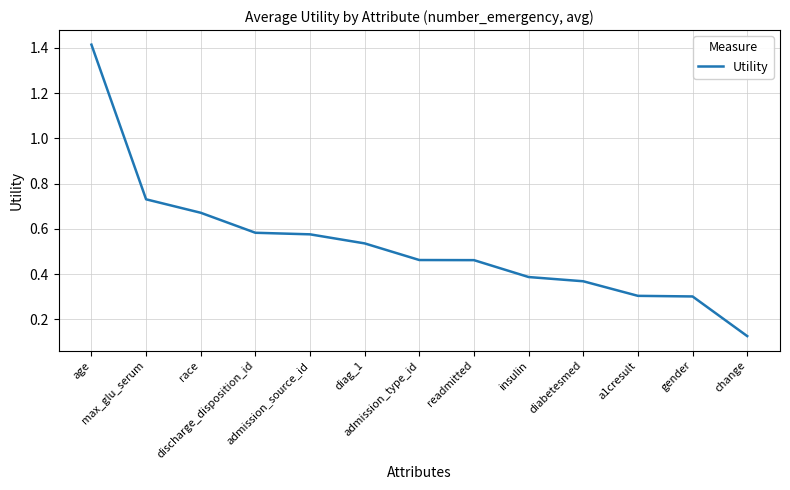

The value at discharge_disposition_id is 0.8. True or false?

False